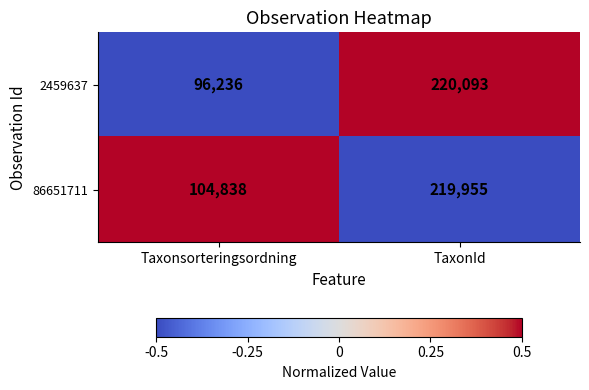

List the series in order of their overall mean, highest first.

86651711, 2459637